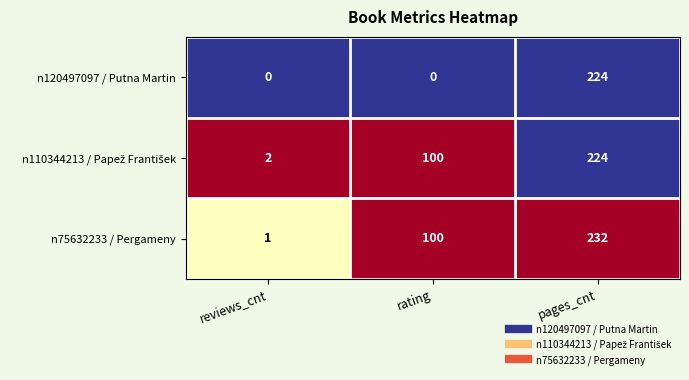

How many distinct data groups are displayed?

3